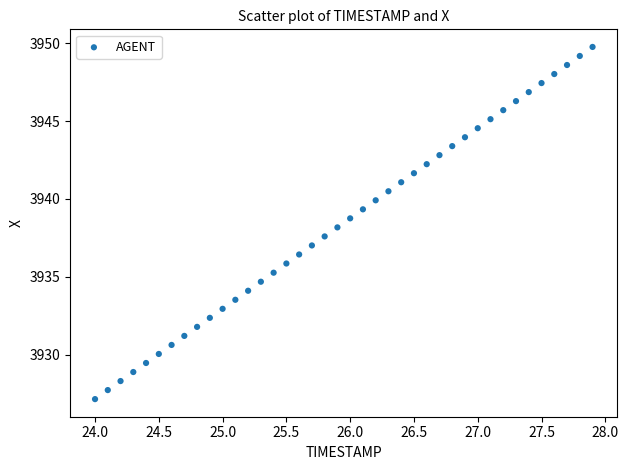

What is the range of Y values (max minus min)?

22.6